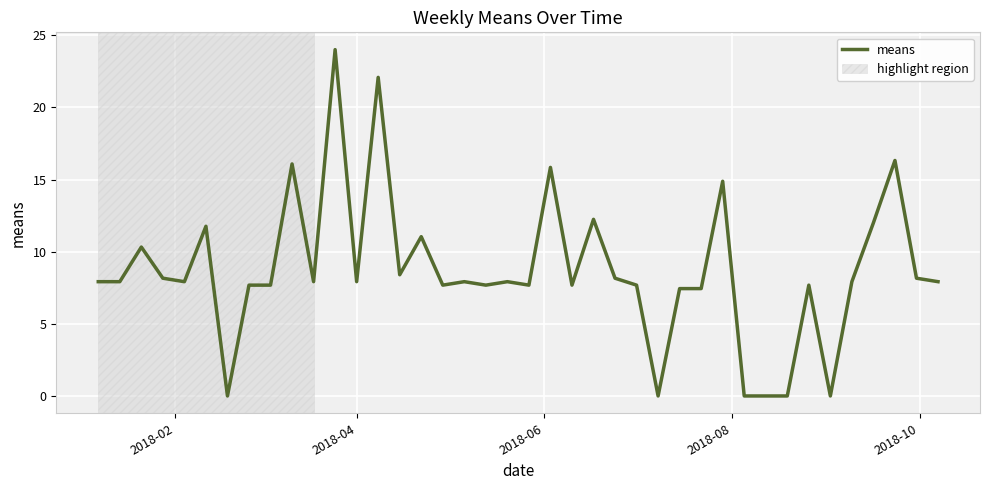

What is the difference between the maximum and minimum values?

24.0